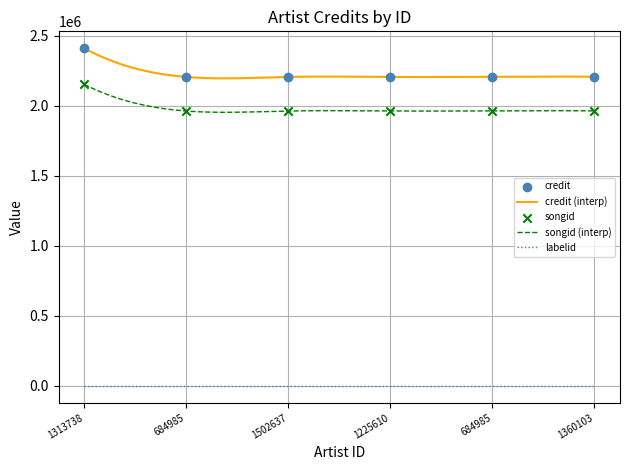

Is the value of songid at 1502637 greater than the value of credit at 684985?

No